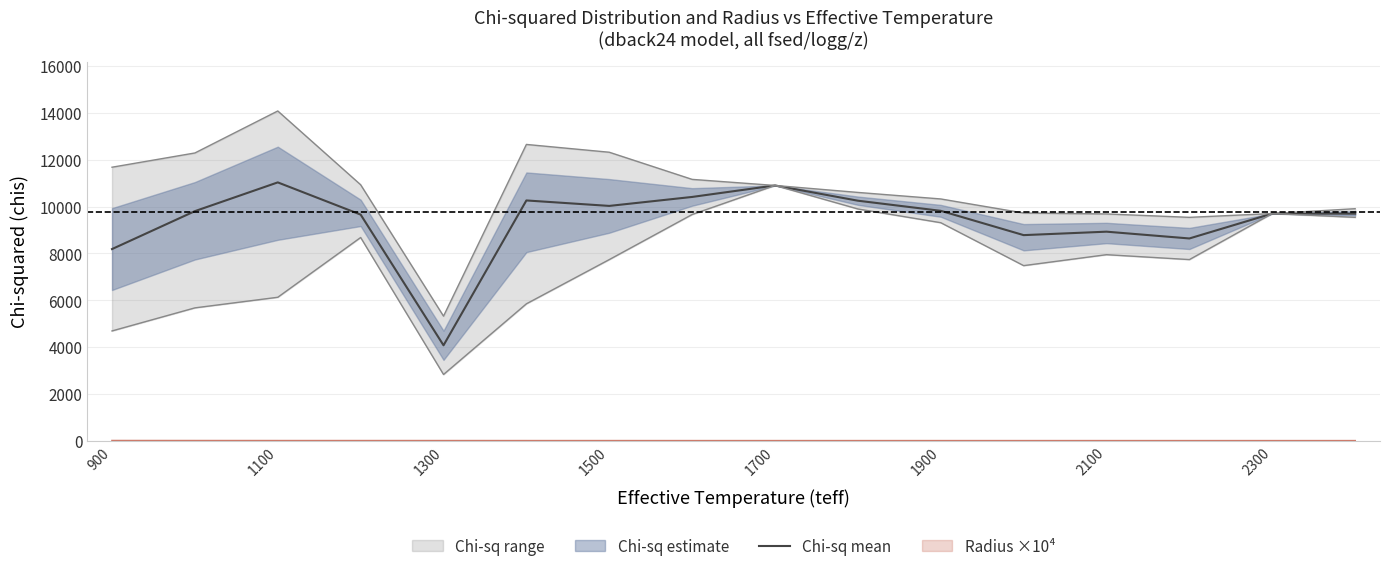

What is the maximum value for Chi-sq mean?

11031.8